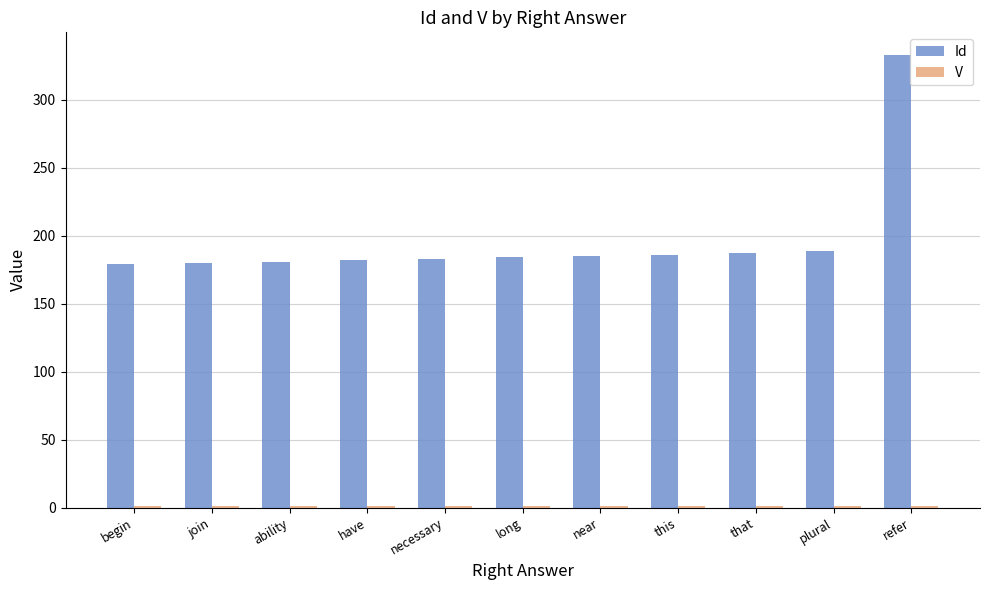

Between this and refer, which series saw the biggest shift?

Id